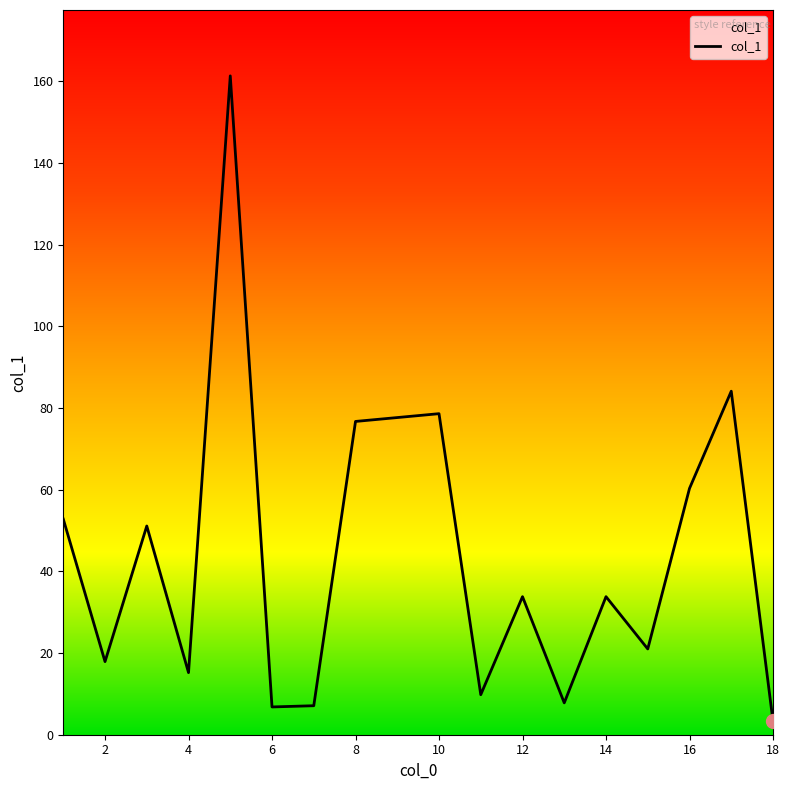

What is the difference between the maximum and minimum values?

158.0